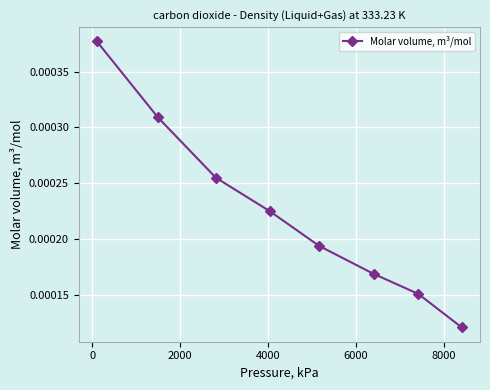

How many lines are shown in the chart?

1